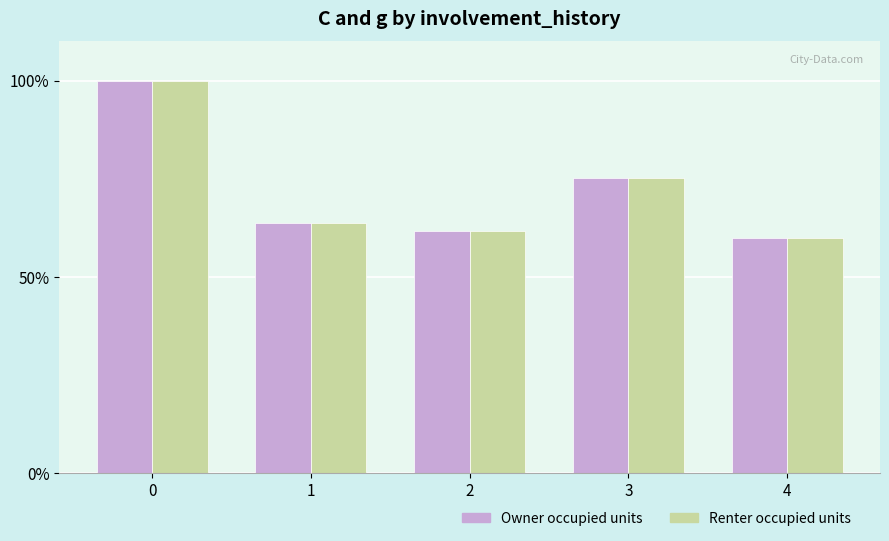

What is the greatest value displayed?

100.0